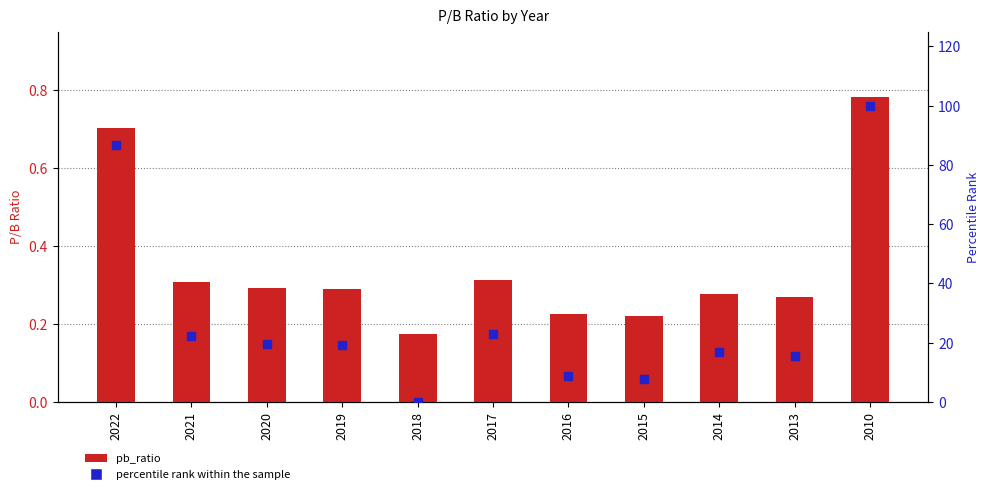

Which series contains the highest Y value?

percentile rank within the sample